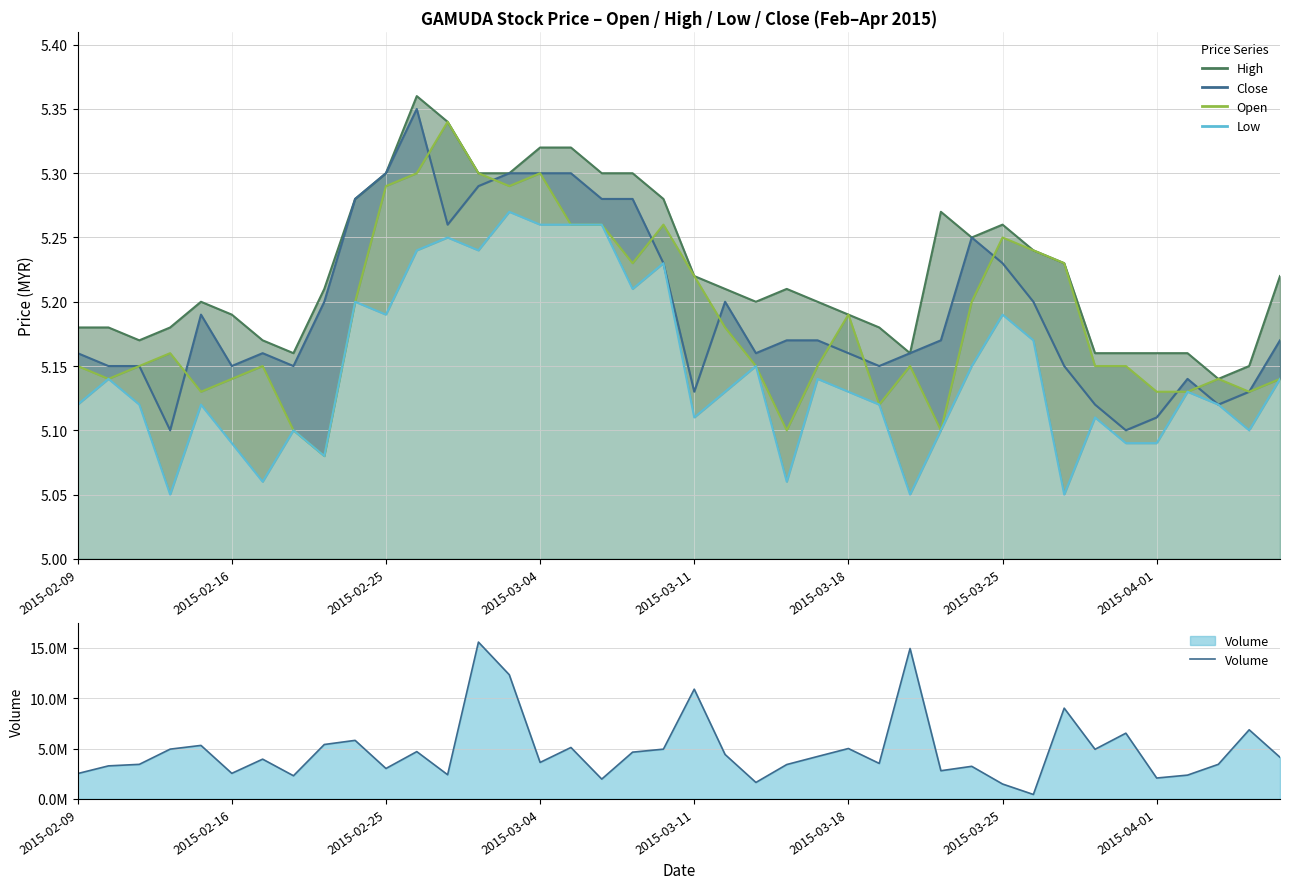

True or false: Low has more than 1 points higher than both neighbors.

True